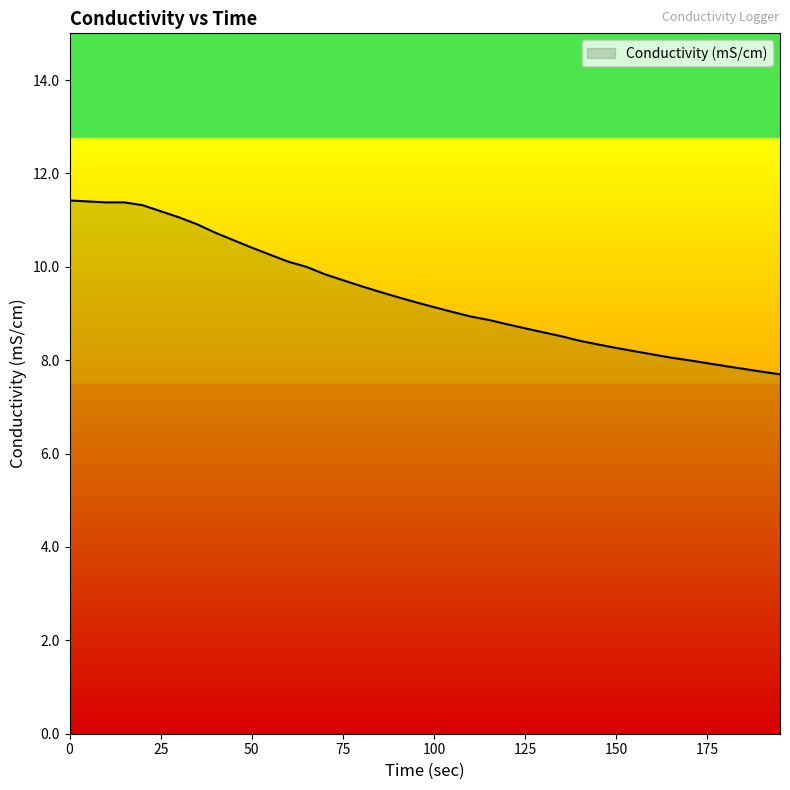

How many series are shown in this chart?

1